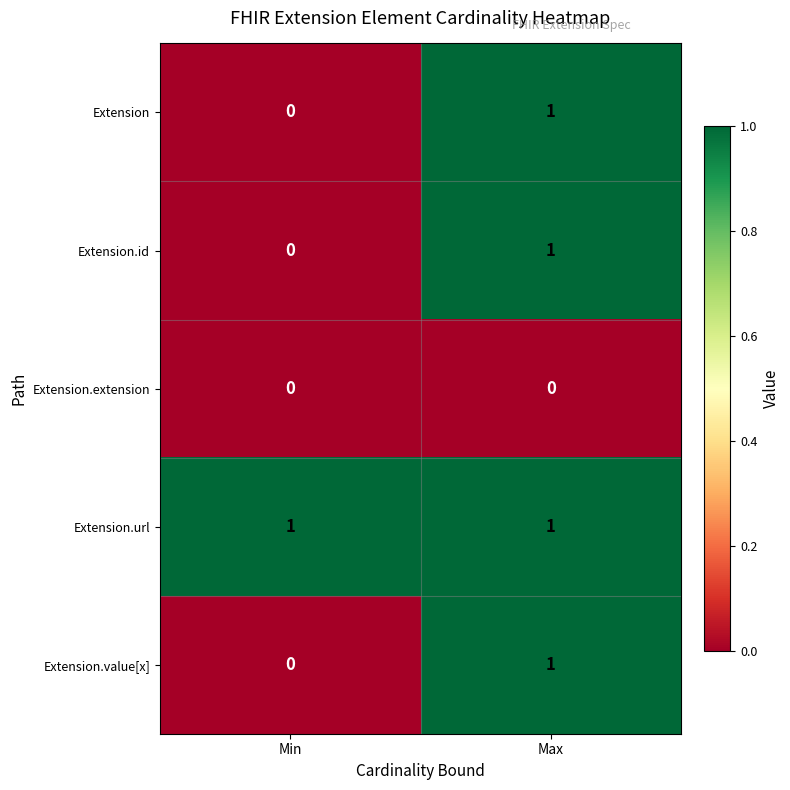

Where is Extension.value[x] nearest to the value 0?

Min